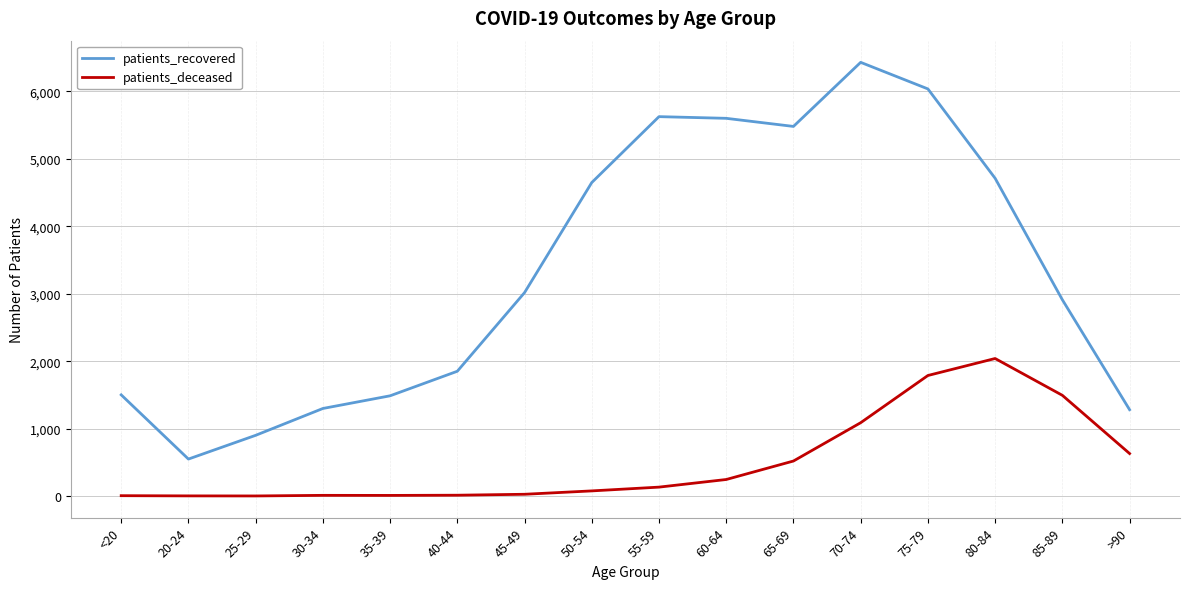

List the series in order of their peak value, highest first.

patients_recovered, patients_deceased